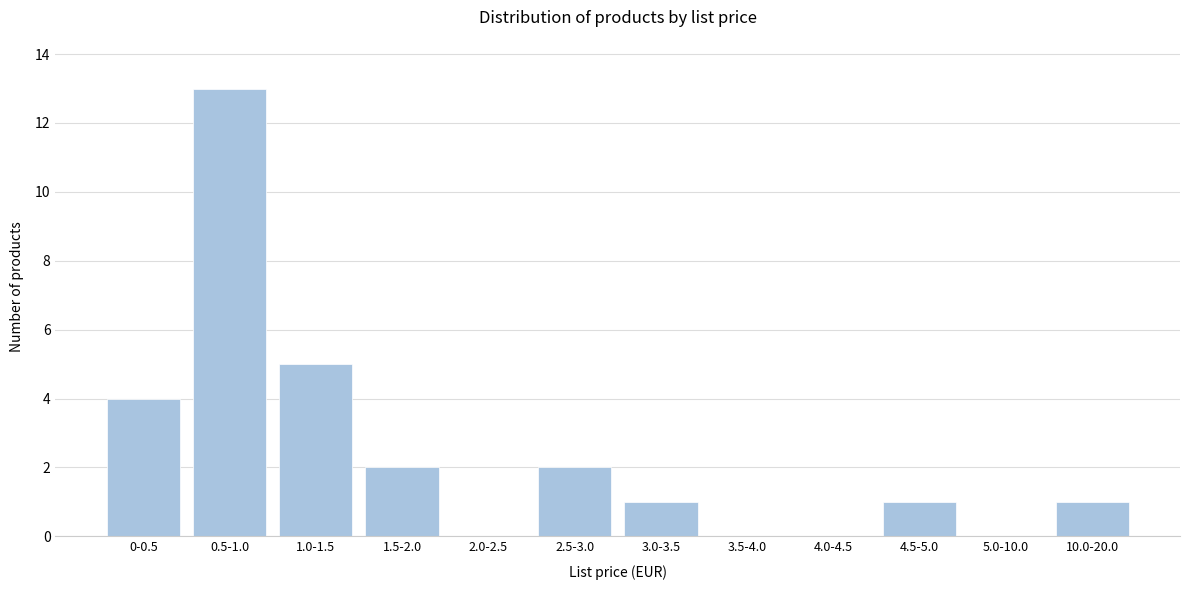

Reading right to left, list all the values displayed in this chart.

10.0-20.0=1	5.0-10.0=0	4.5-5.0=1	4.0-4.5=0	3.5-4.0=0	3.0-3.5=1	2.5-3.0=2	2.0-2.5=0	1.5-2.0=2	1.0-1.5=5	0.5-1.0=13	0-0.5=4